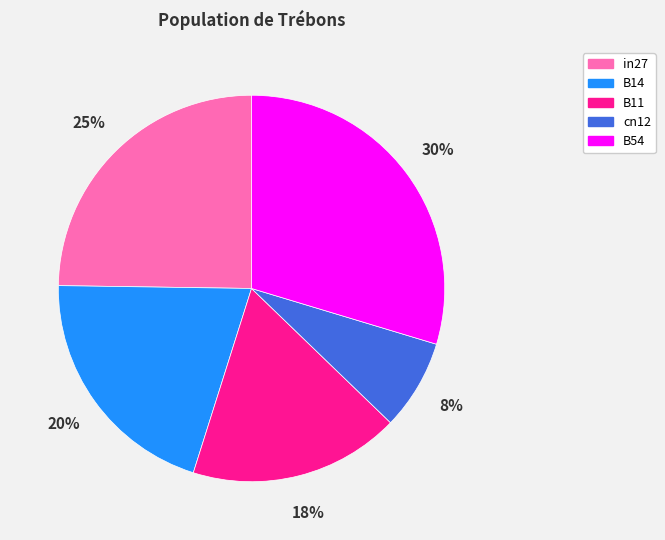

Does B11 account for over 50% of the chart?

No